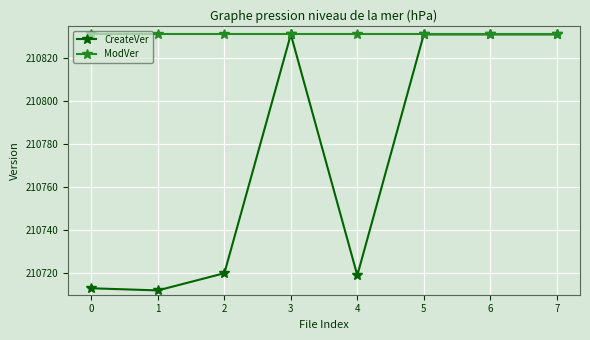

Read the CreateVer value at 5, to the nearest 50.

210850